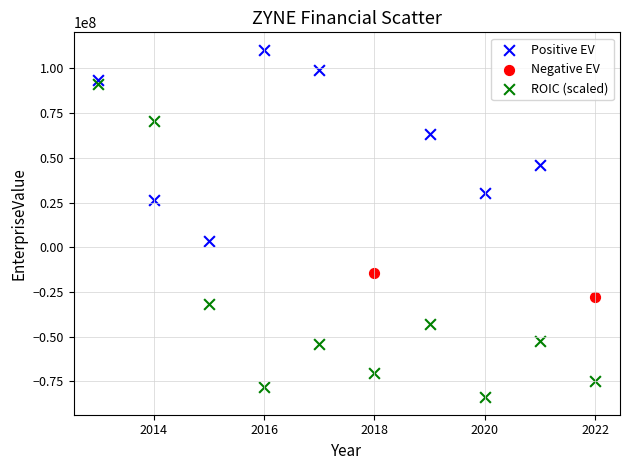

Which series has the widest spread of Y values?

ROIC (scaled)